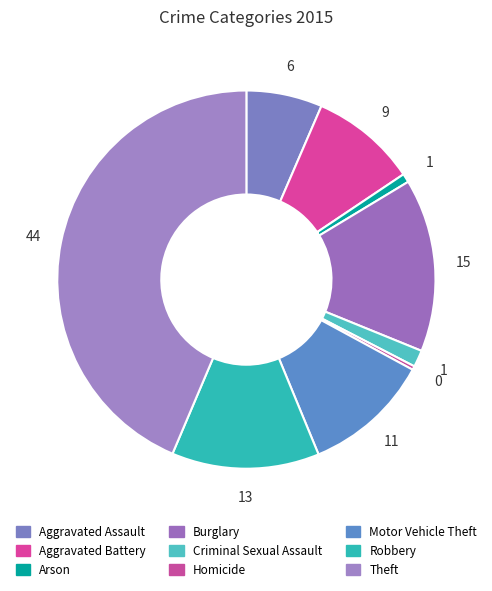

To the nearest percent, what is the difference between the Aggravated Assault and Theft slice percentages?

37%